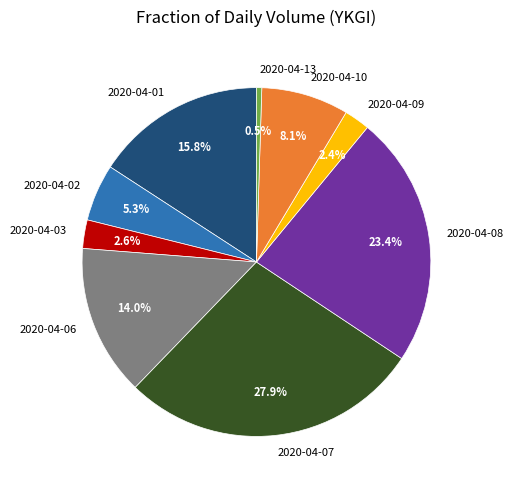

Count the number of slices in the pie.

9